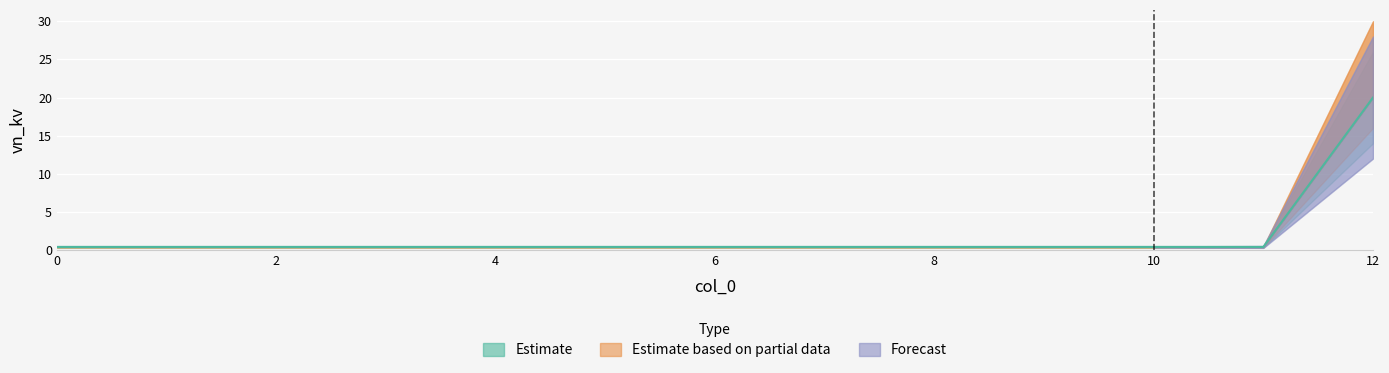

At which category is the sum across all series the highest?

12